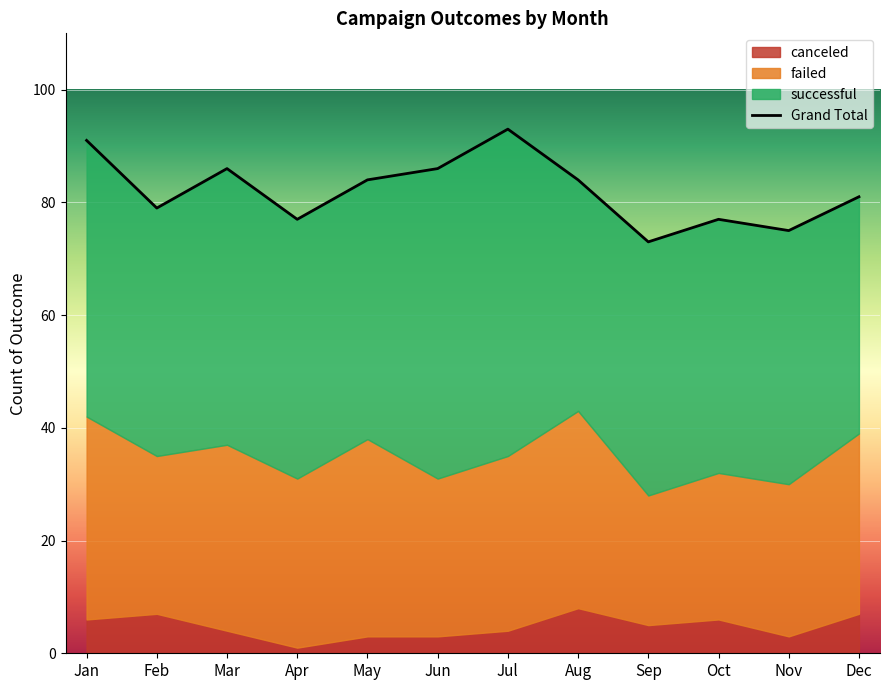

Which series changed the most between May and Dec?

successful